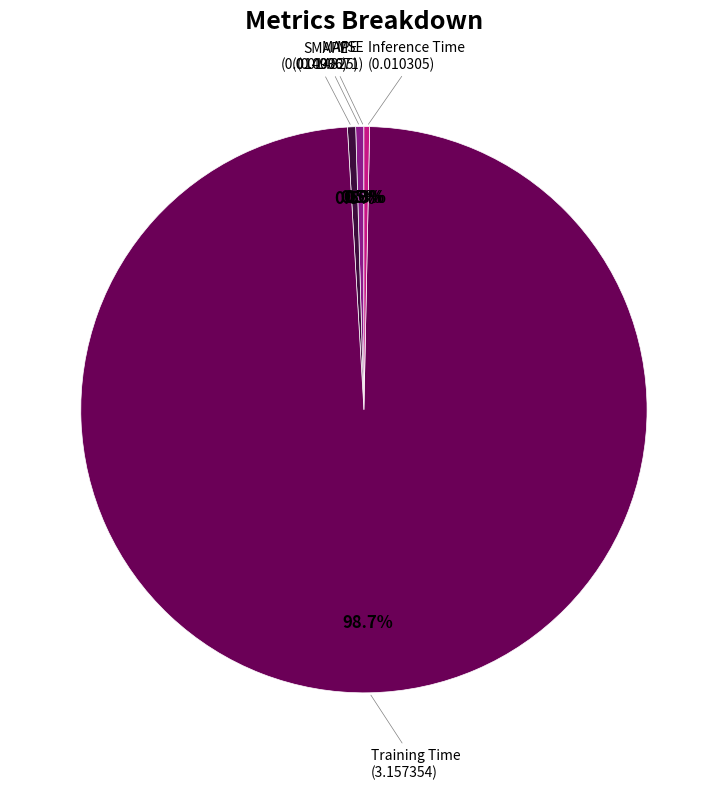

Is there any slice that represents more than half of the pie?

Yes